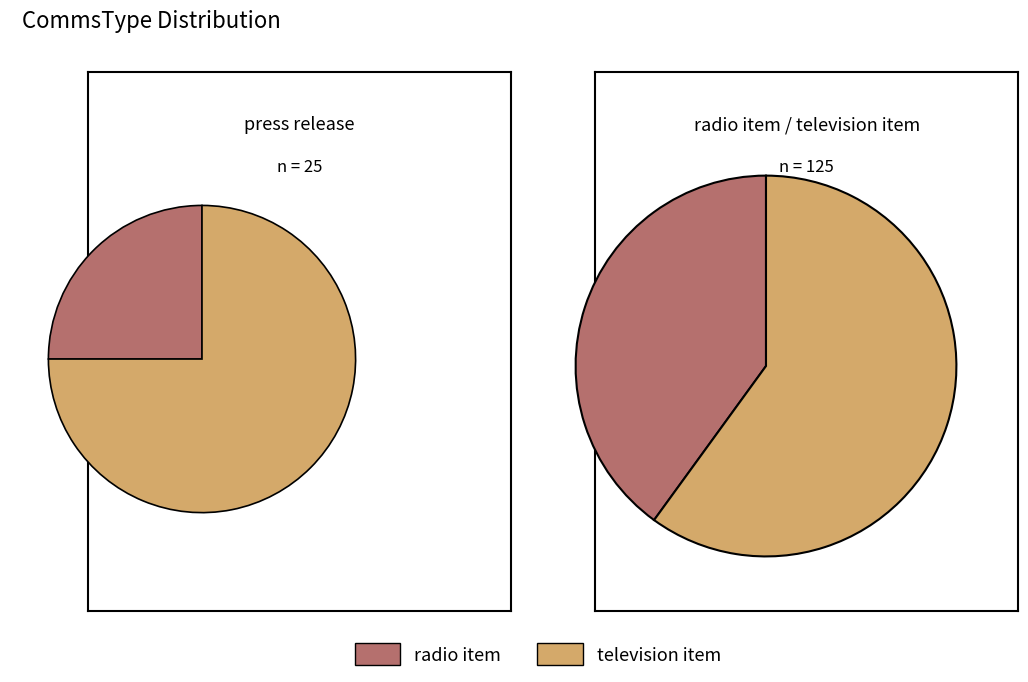

Is it true that press release is 5% of the pie?

False